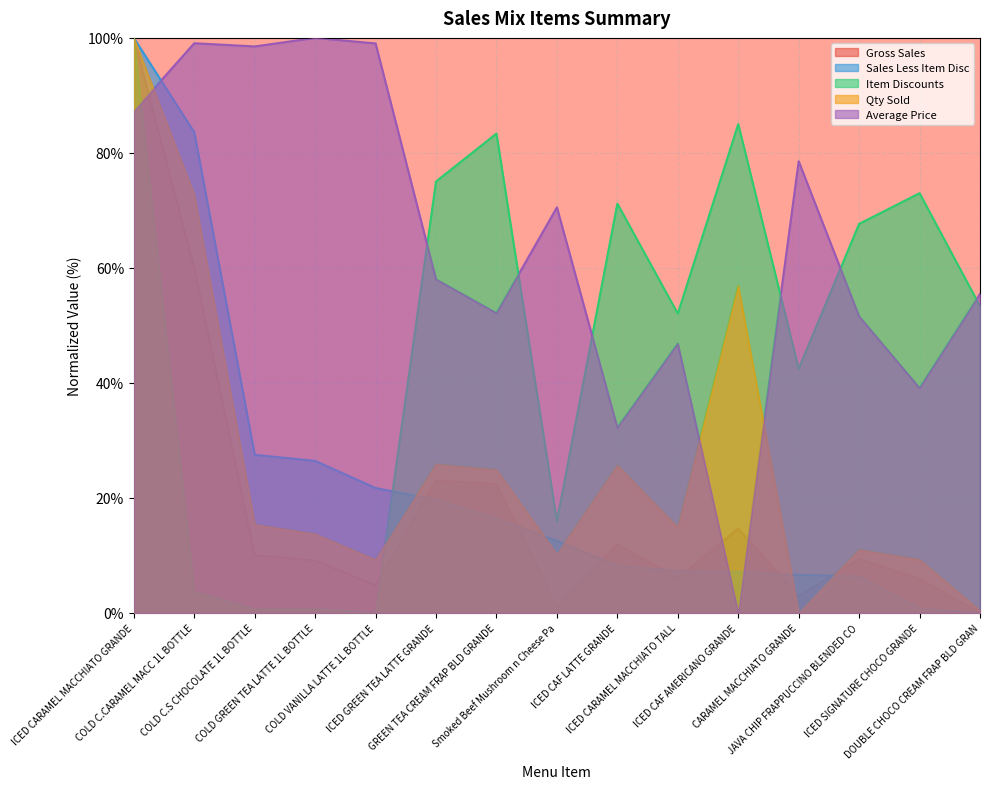

What is the approximate value of Qty Sold at Smoked Beef Mushroom n Cheese Pa?

10.2